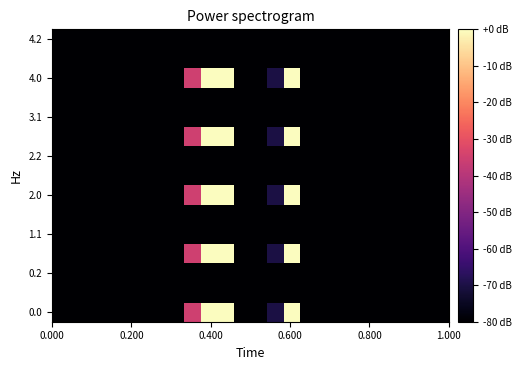

How many series are shown in this chart?

15